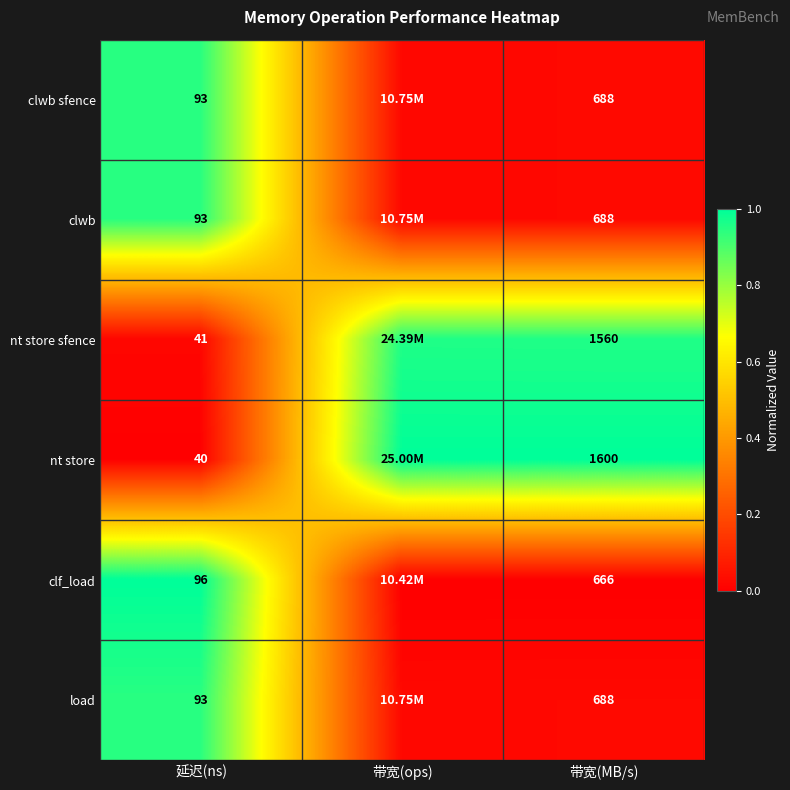

At which category does the chart reach its peak across all series?

带宽(ops)